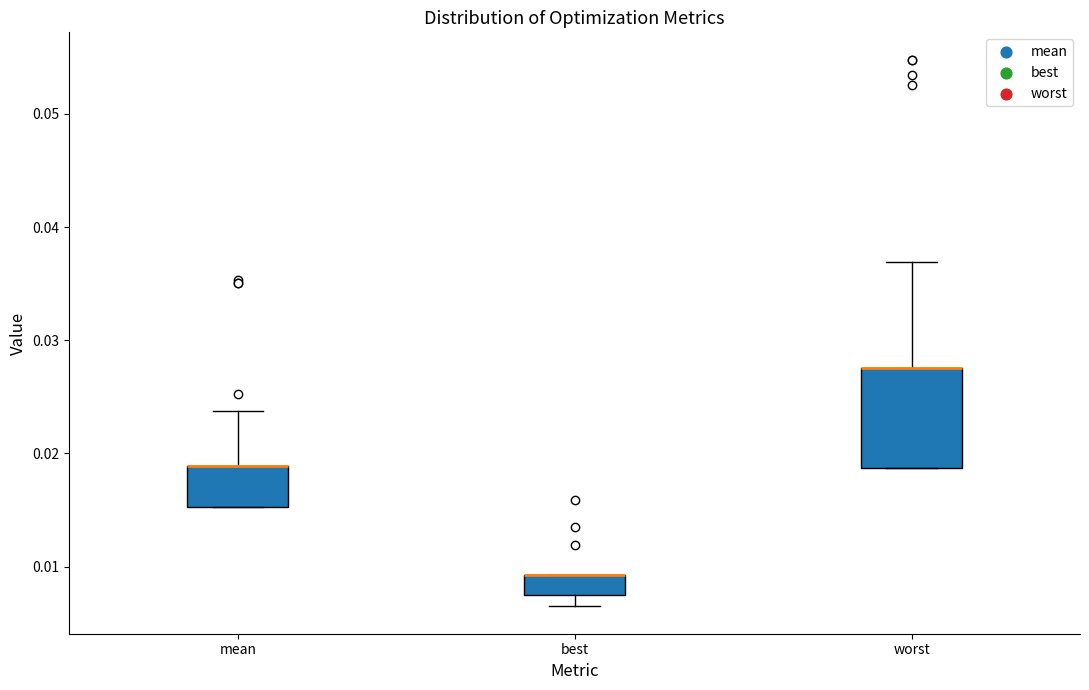

Comparing the boxes themselves (not the whiskers), which one is the tallest?

worst